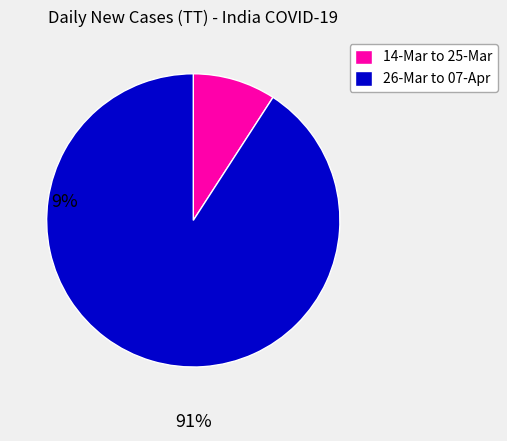

How many segments does this pie chart have?

2